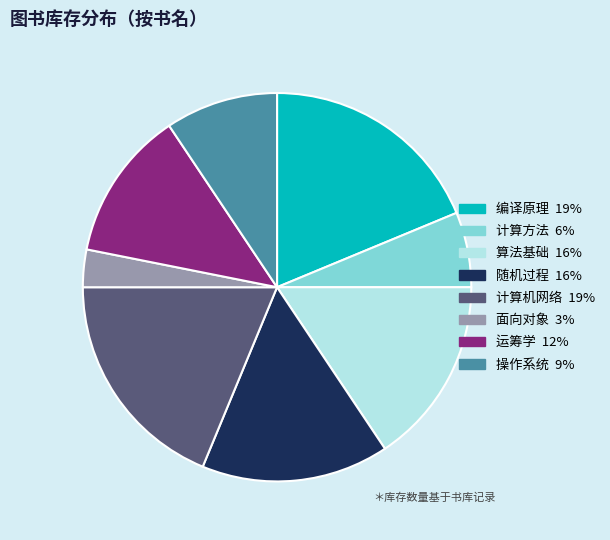

Which has a higher value, 运筹学 or 随机过程?

随机过程